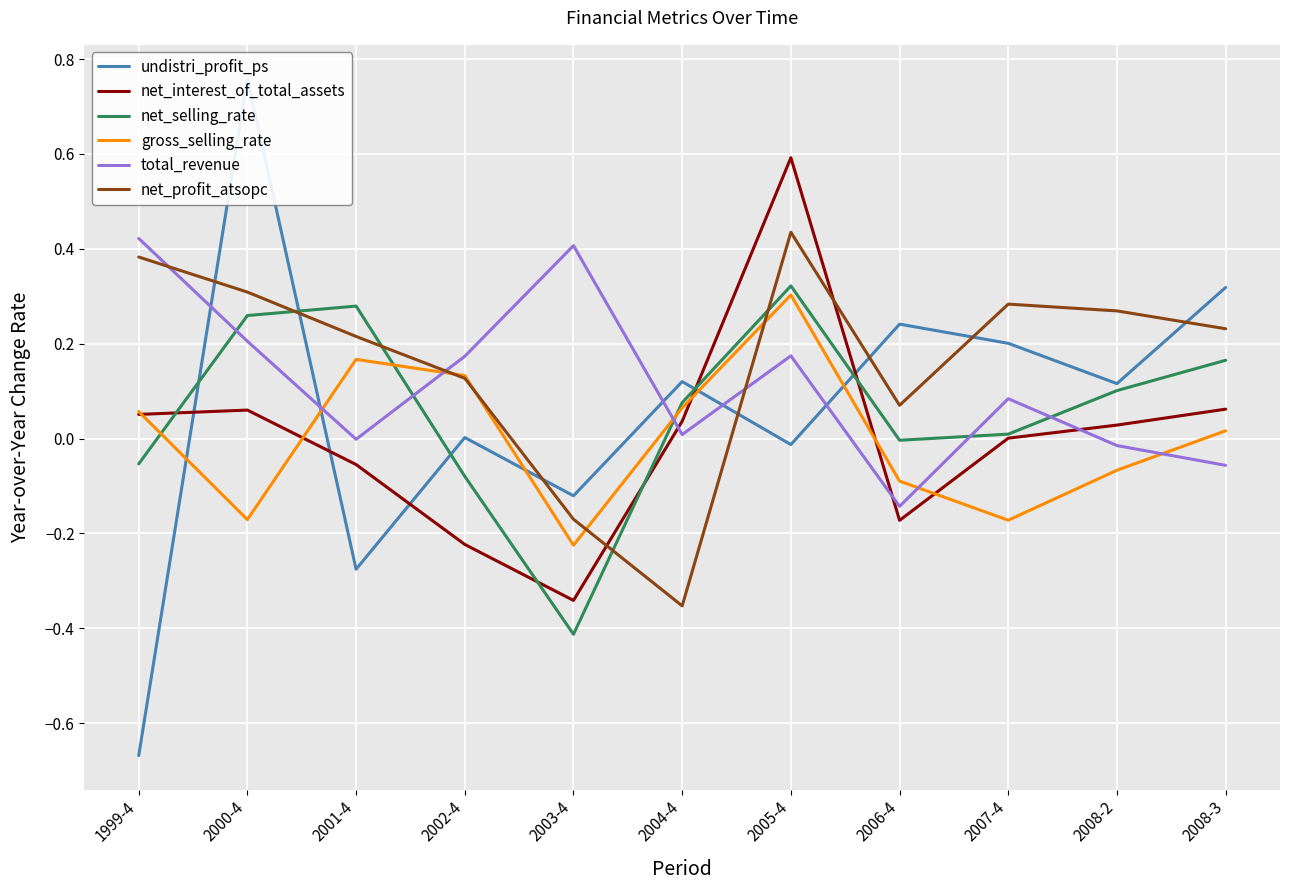

At which label is net_selling_rate closest to 0?

2006-4